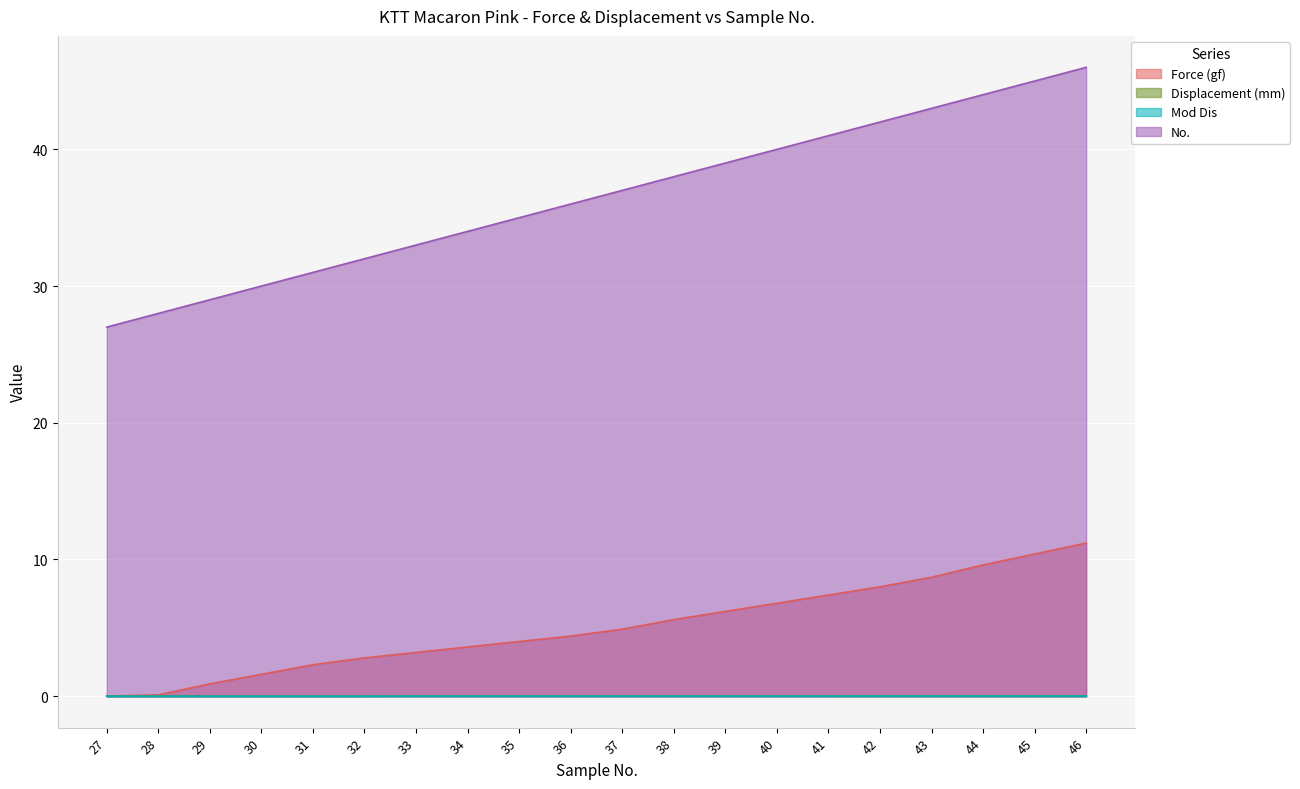

What is the sum of the Force (gf) values at 35 and 46?

15.2